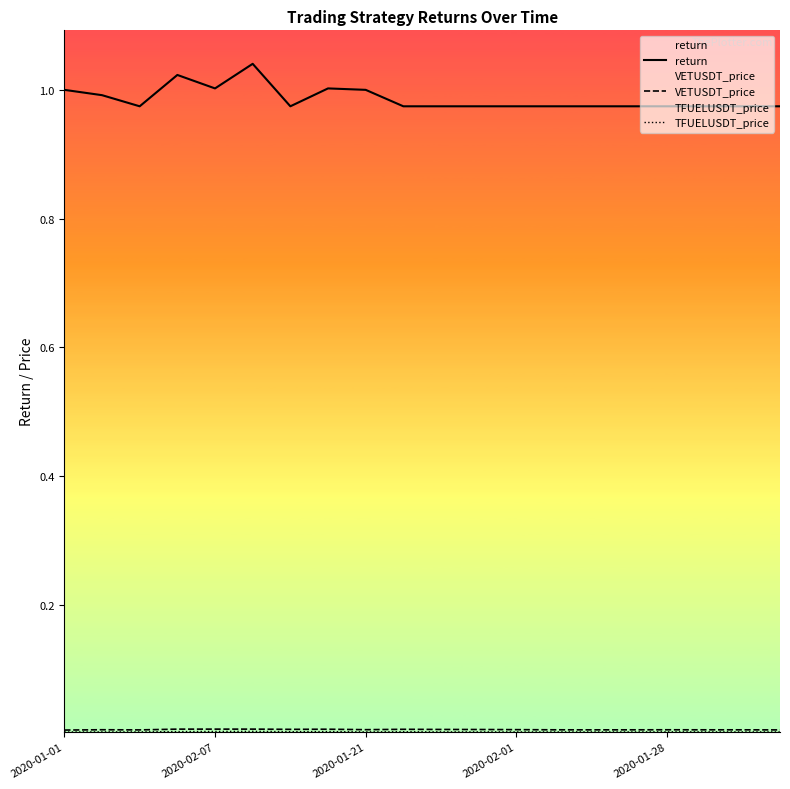

Which series has the largest range (max minus min)?

return